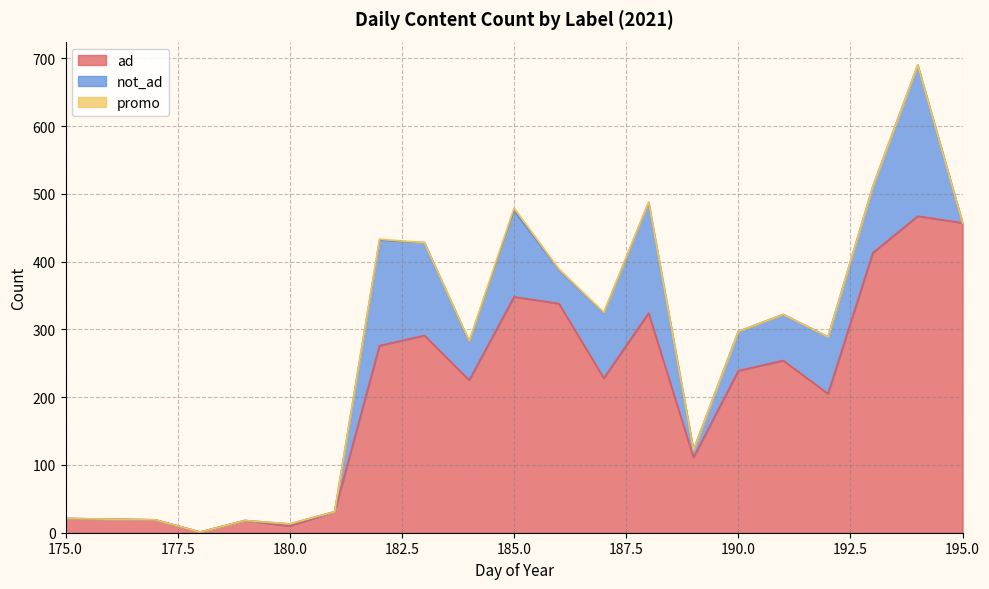

How many series are shown in this chart?

3